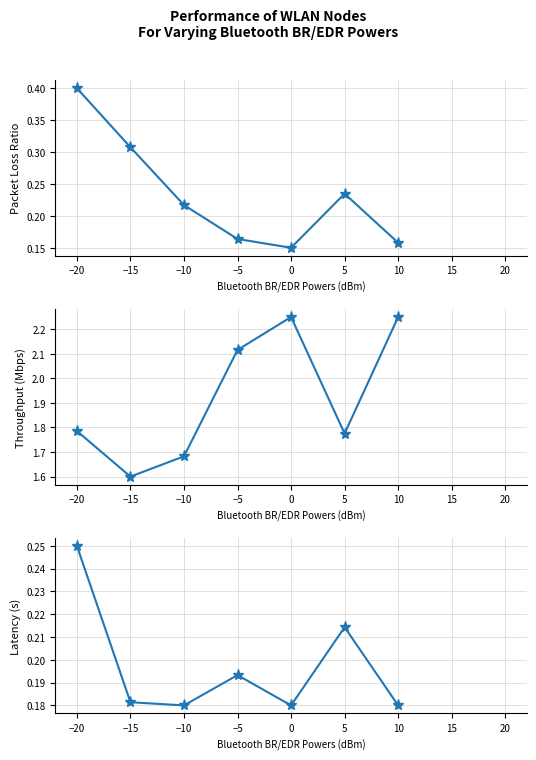

Between −15 and −5, which series saw the biggest shift?

col_4